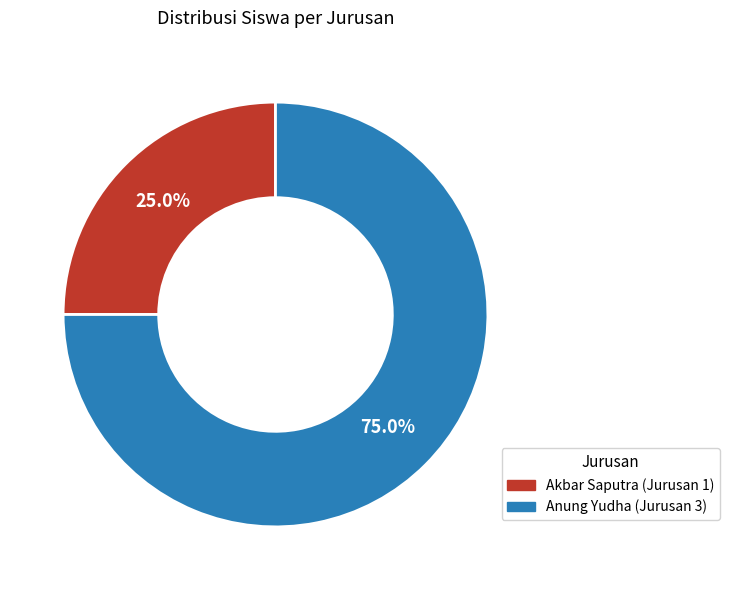

What is the largest slice in the pie chart?

Anung Yudha (Jurusan 3)